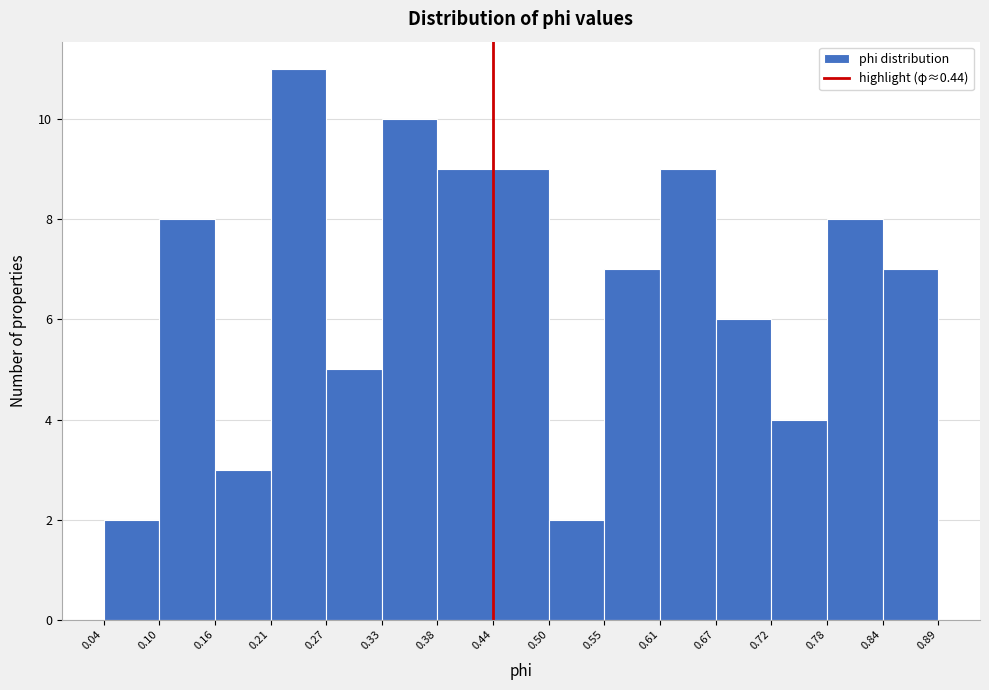

How tall is the bar that spans 0.16 to 0.21 on the x-axis? The values are not printed on the chart, so give them approximately, as read against the axis.

3